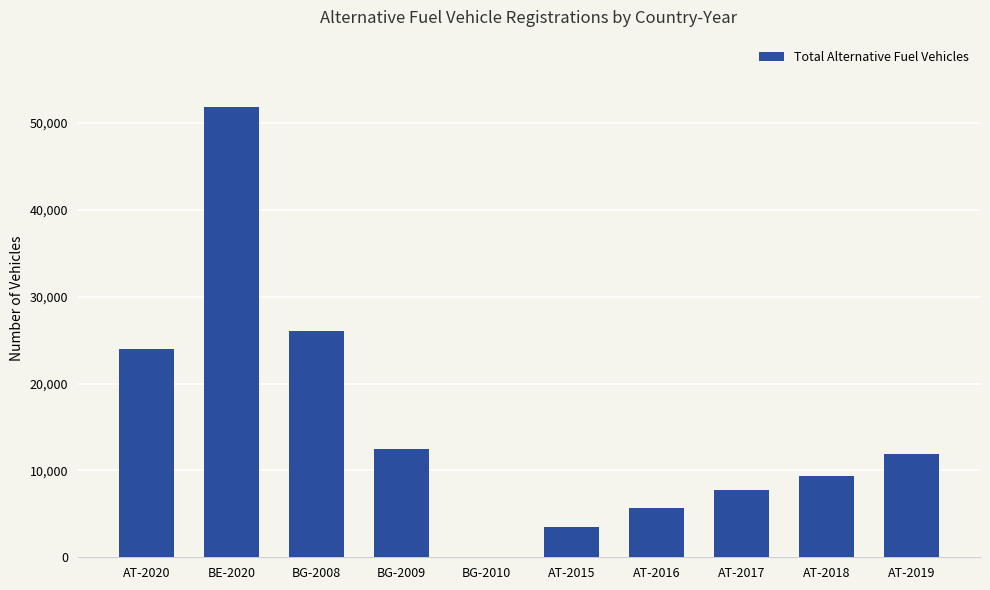

Is it true that the value at AT-2019 is 11938?

True